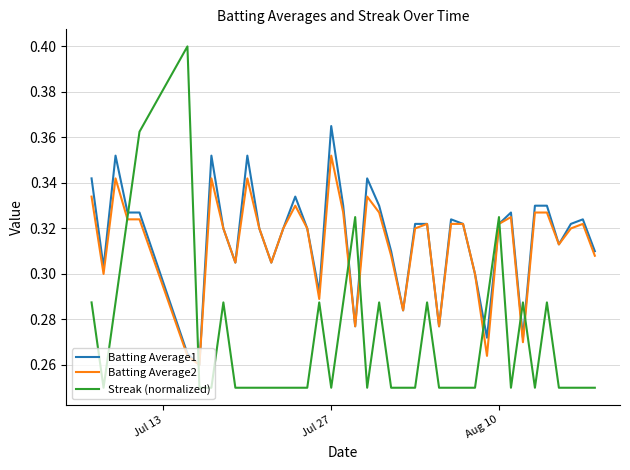

How many lines are shown in the chart?

3